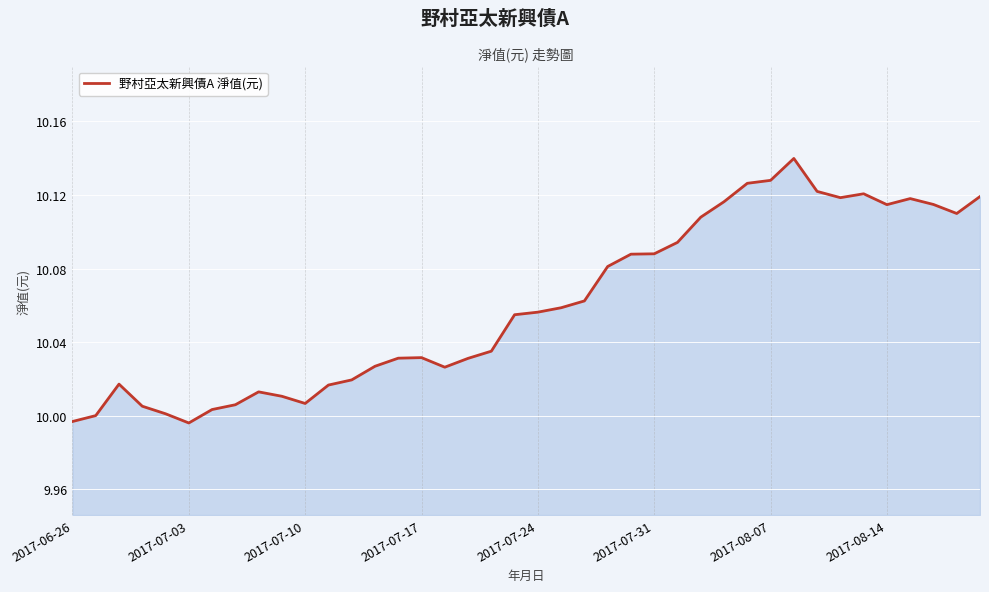

How many interior local valleys (lower than both neighbors) does the data have?

6